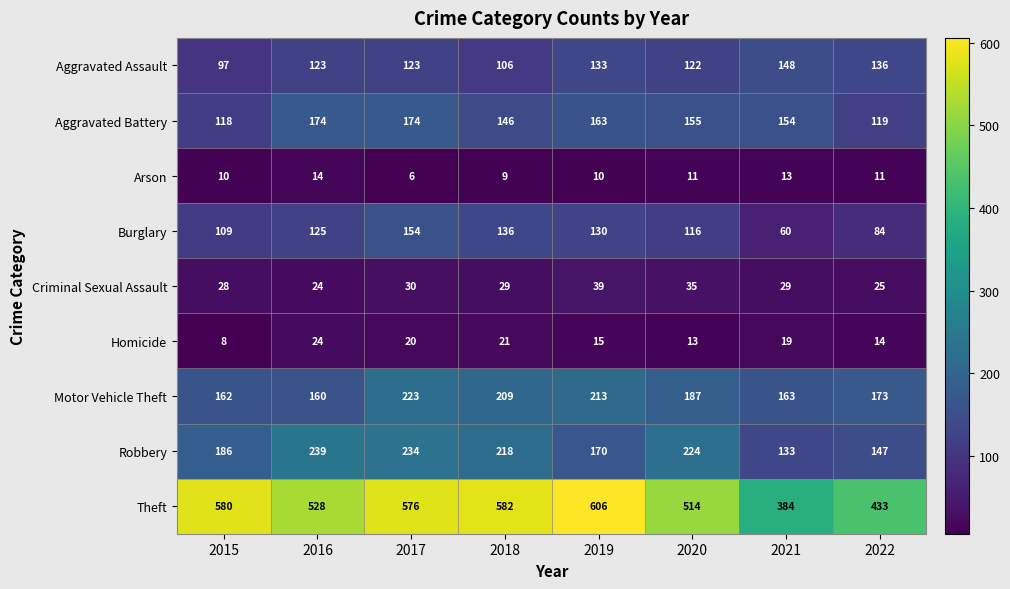

What is the total value across all series at 2015?

1298